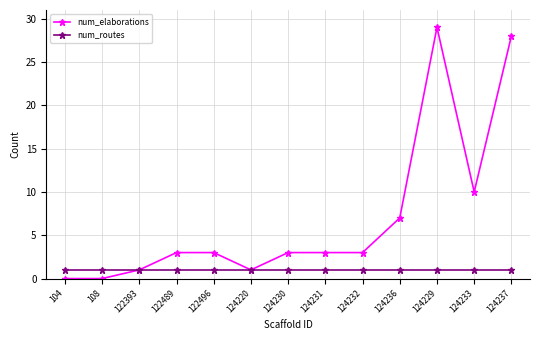

What is the label of the 2nd point from the right?

124233